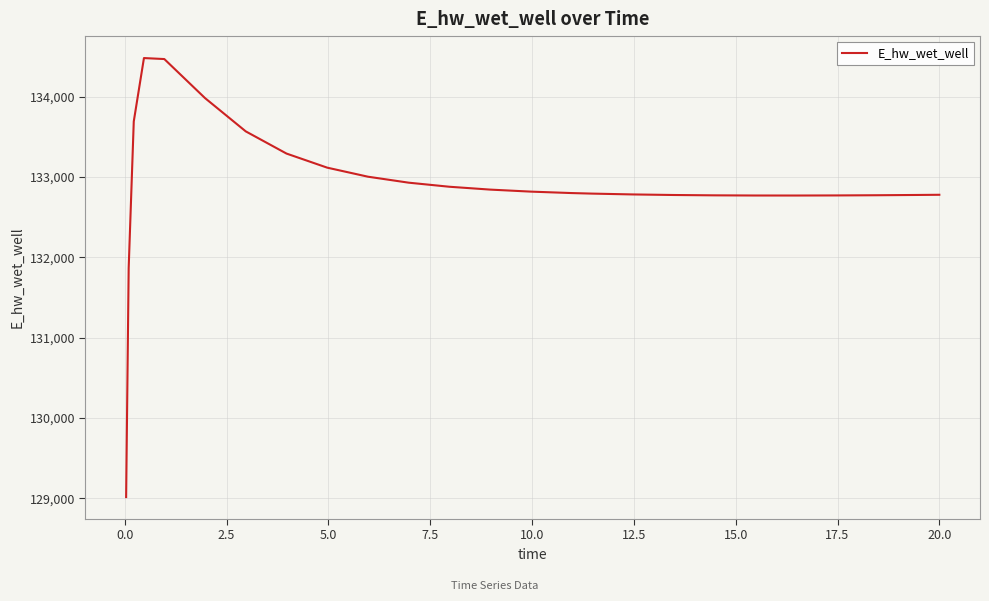

What is the smallest value displayed?

129015.9